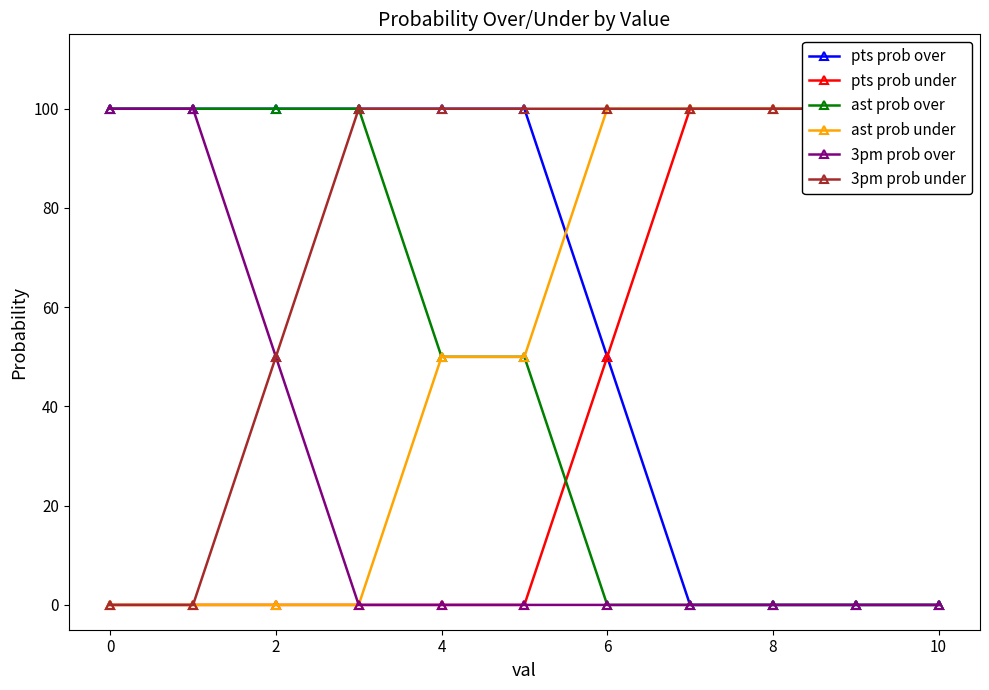

True or false: ast prob over has a value of 0 at 6.

True